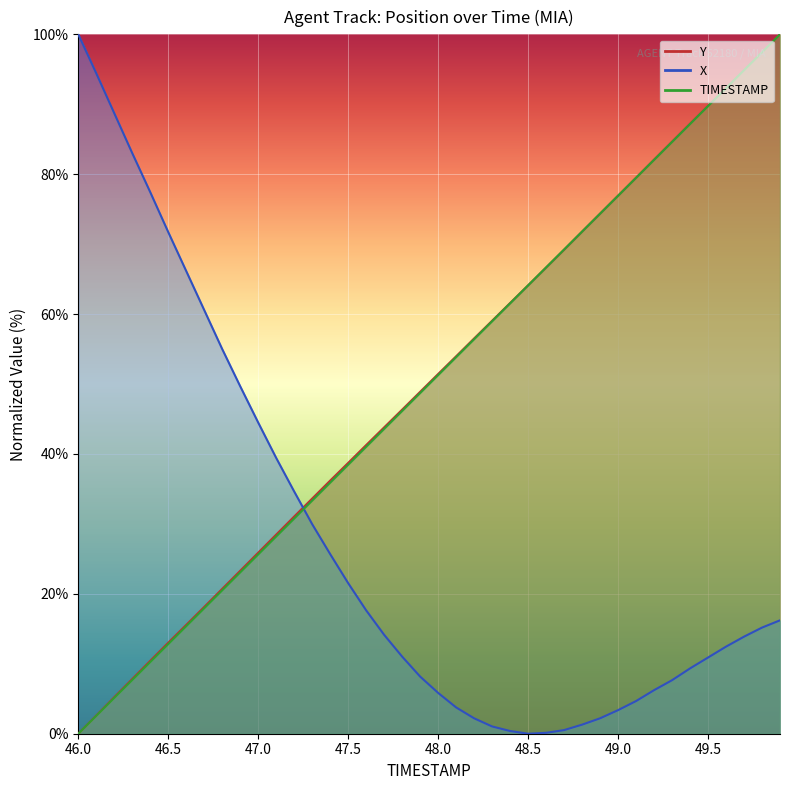

Which series ends up on top after the final intersection of Y and X?

Y